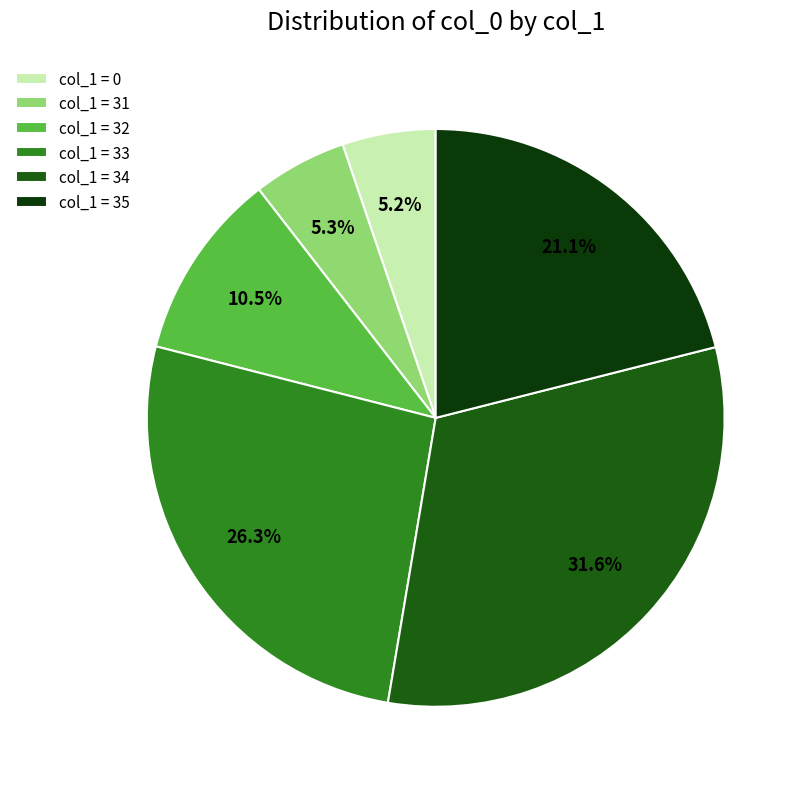

Count the number of slices in the pie.

6